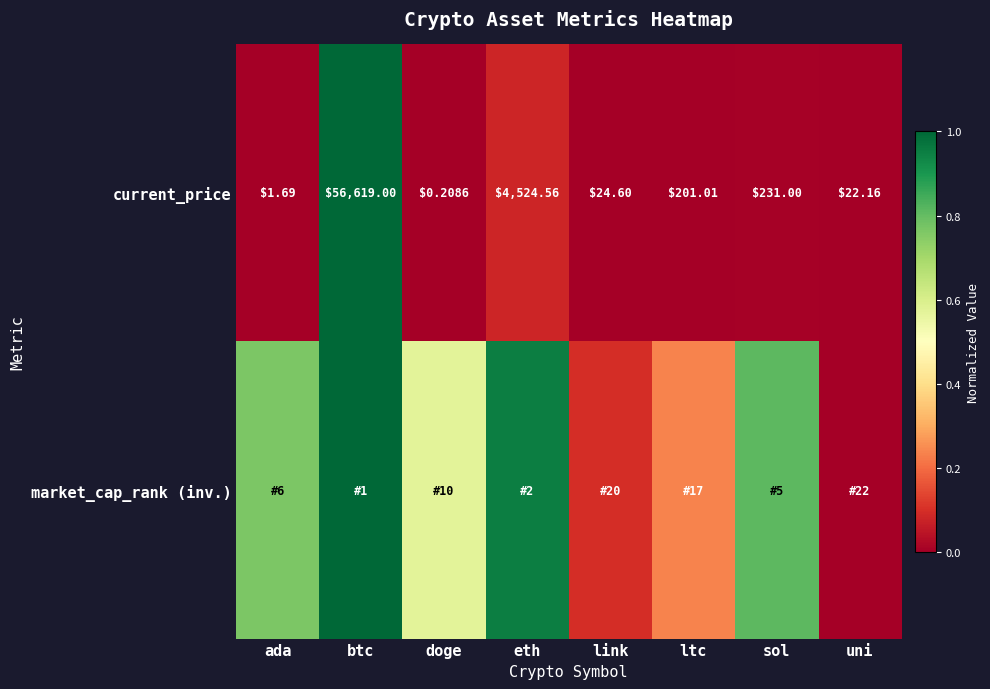

How many values in the current_price series exceed 201?

4